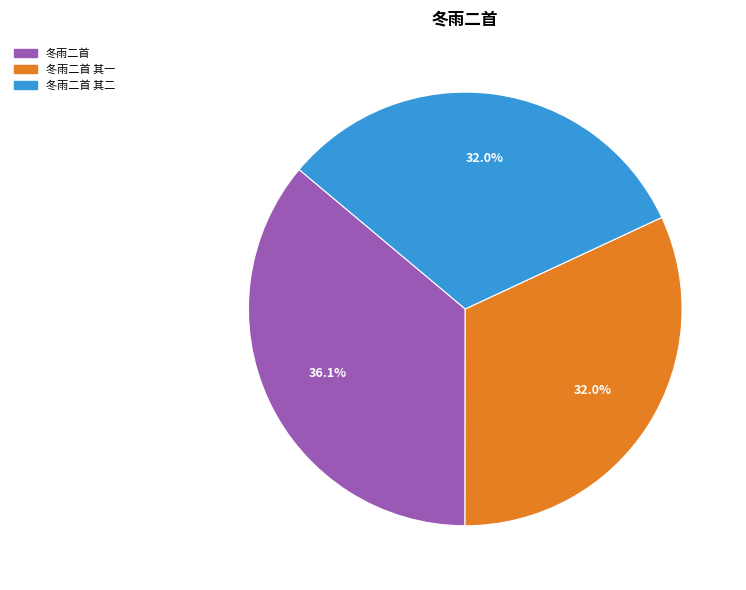

What percentage is the 冬雨二首 其二 slice, to the nearest percent?

32%